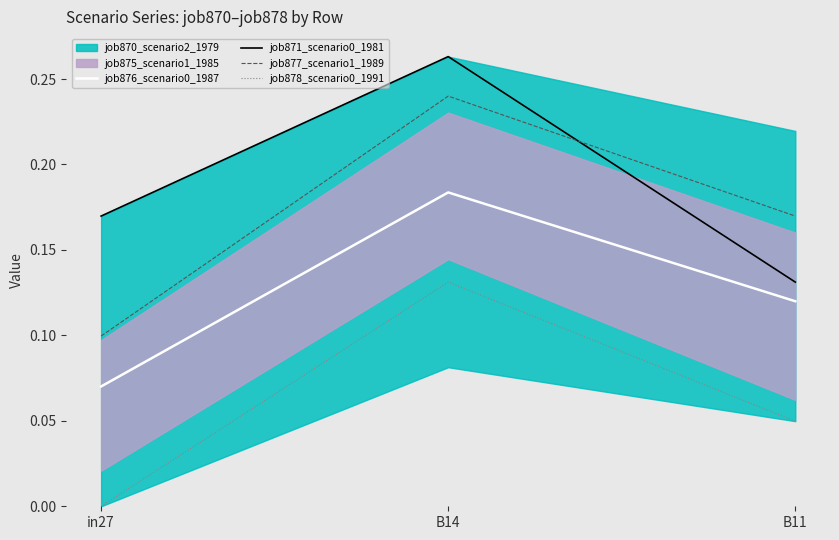

Rank the series at in27 from lowest to highest value.

job878_scenario0_1991, job876_scenario0_1987, job877_scenario1_1989, job871_scenario0_1981